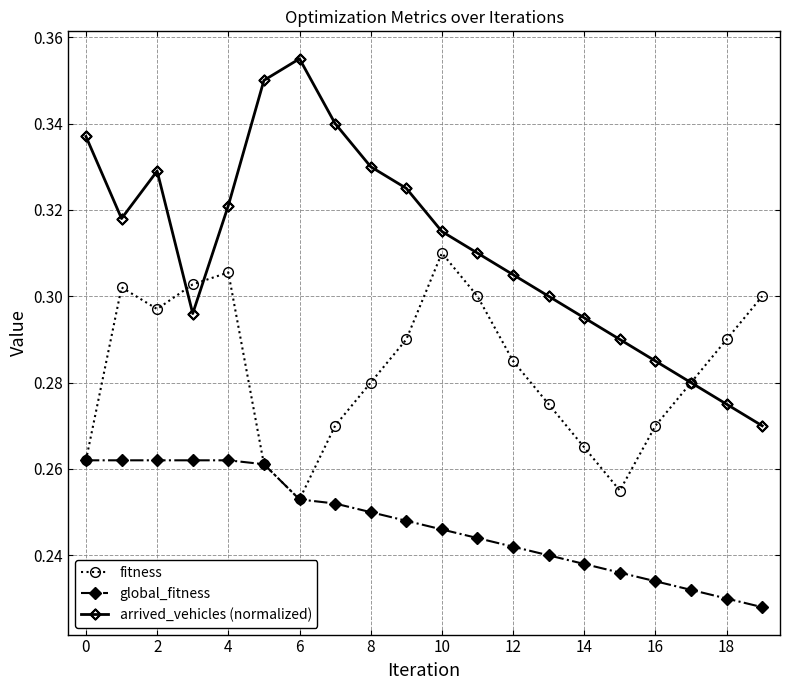

How many lines are shown in the chart?

3